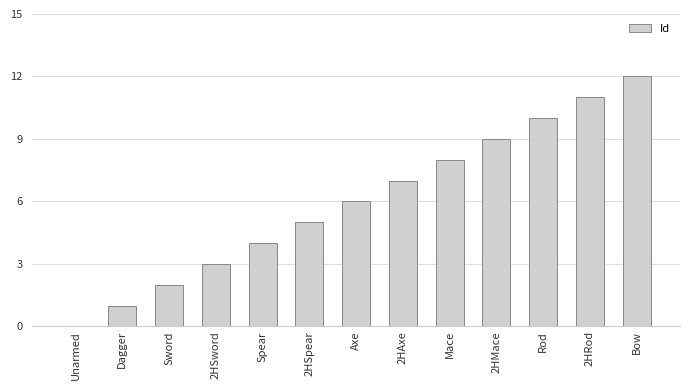

Between 2HRod and Mace, which is larger?

2HRod